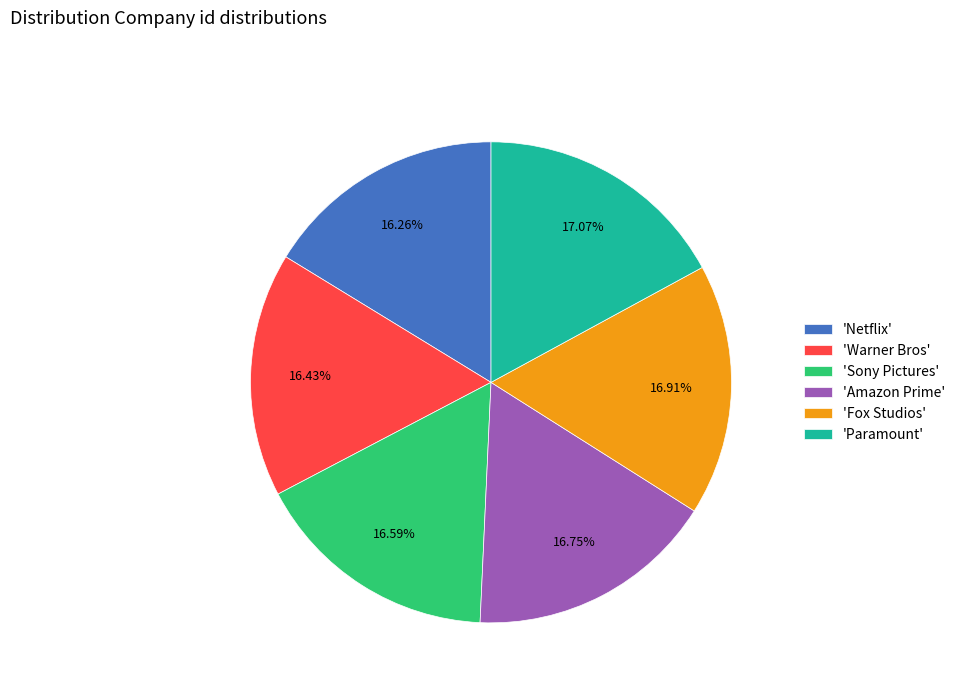

Does 'Amazon Prime' represent more than half of the total?

No